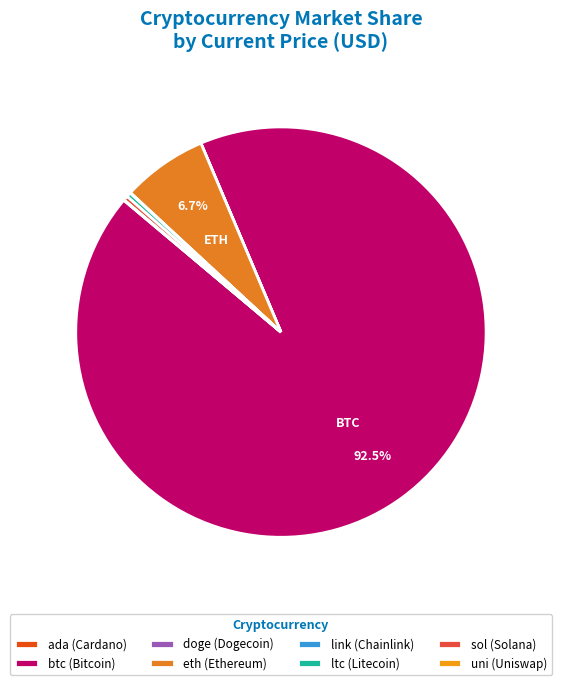

How many slices are in this pie chart?

8